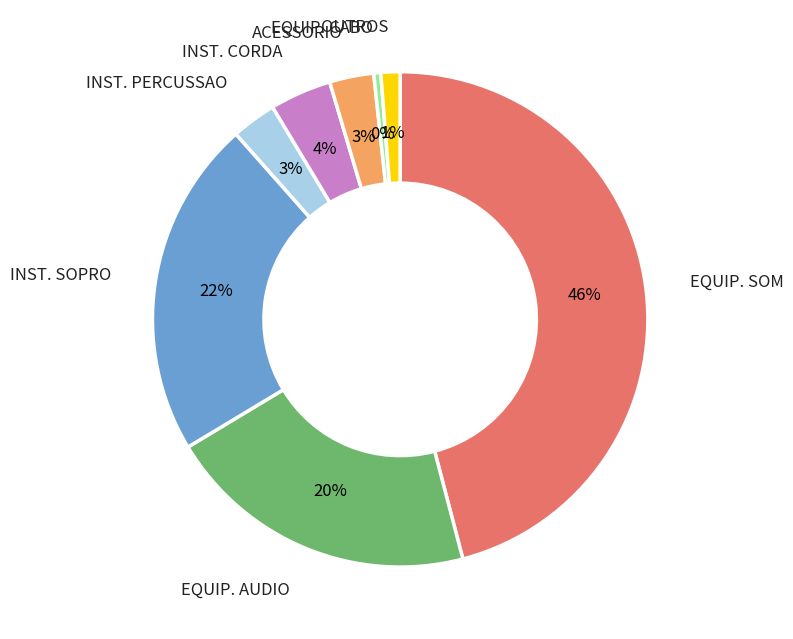

To the nearest percent, what portion does EQUIP. SOM represent?

46%